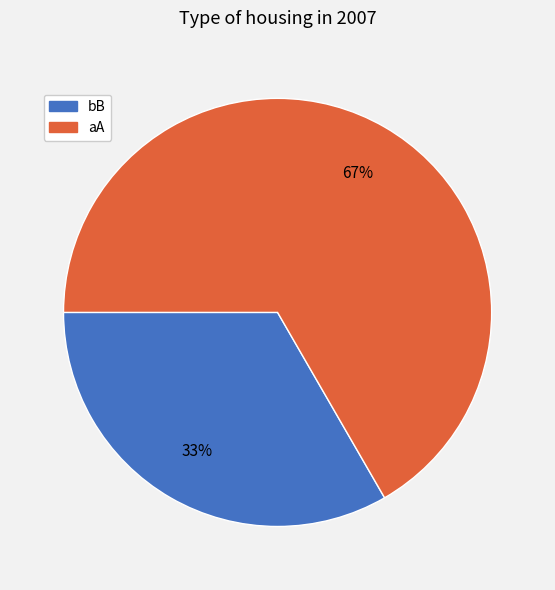

How many slices are in this pie chart?

2